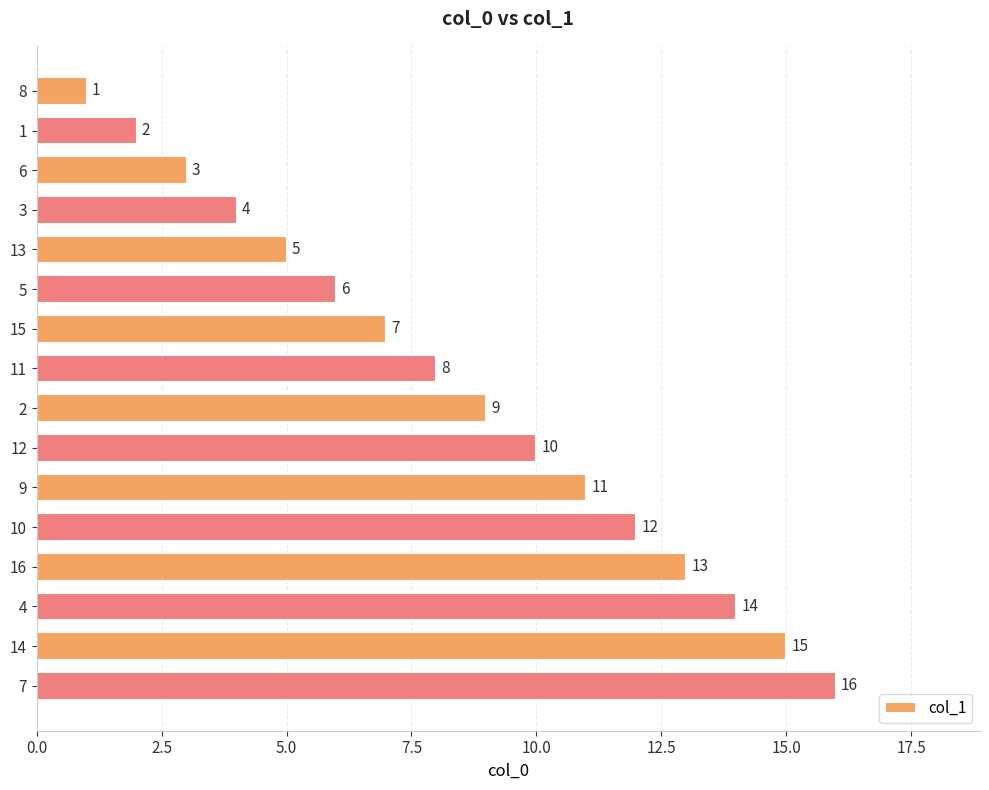

What is the value of the 2nd bar from the top?

2